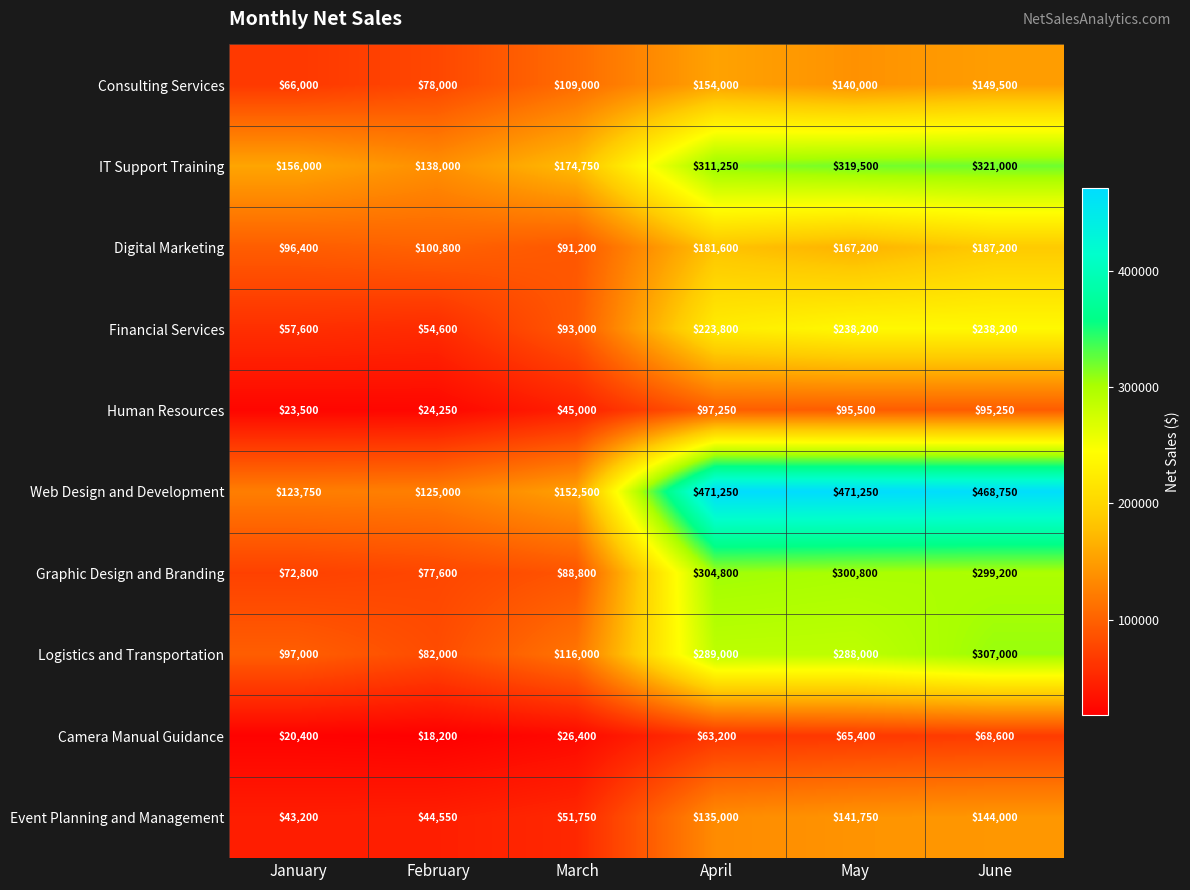

Which series has the largest total across all categories?

Web Design and Development